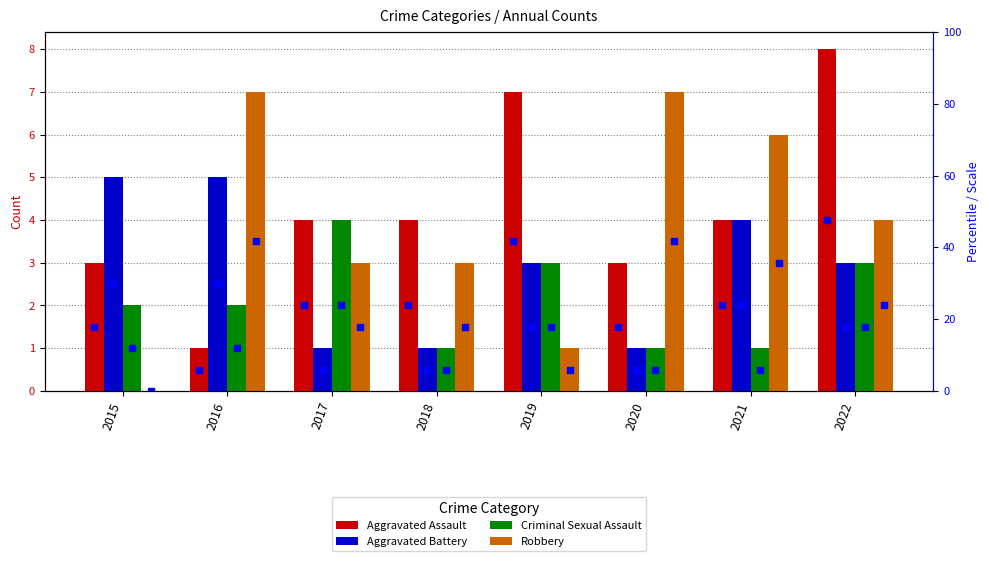

Reading left to right, list all the values displayed in this chart.

Aggravated Assault: 2015=3	2016=1	2017=4	2018=4	2019=7	2020=3	2021=4	2022=8
Aggravated Battery: 2015=5	2016=5	2017=1	2018=1	2019=3	2020=1	2021=4	2022=3
Criminal Sexual Assault: 2015=2	2016=2	2017=4	2018=1	2019=3	2020=1	2021=1	2022=3
Robbery: 2015=0	2016=7	2017=3	2018=3	2019=1	2020=7	2021=6	2022=4